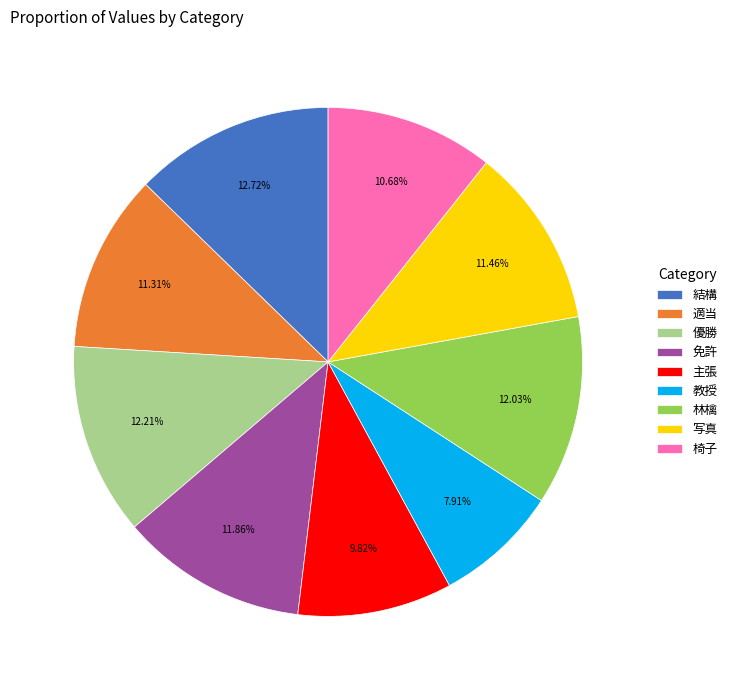

Between 教授 and 適当, which is larger?

適当